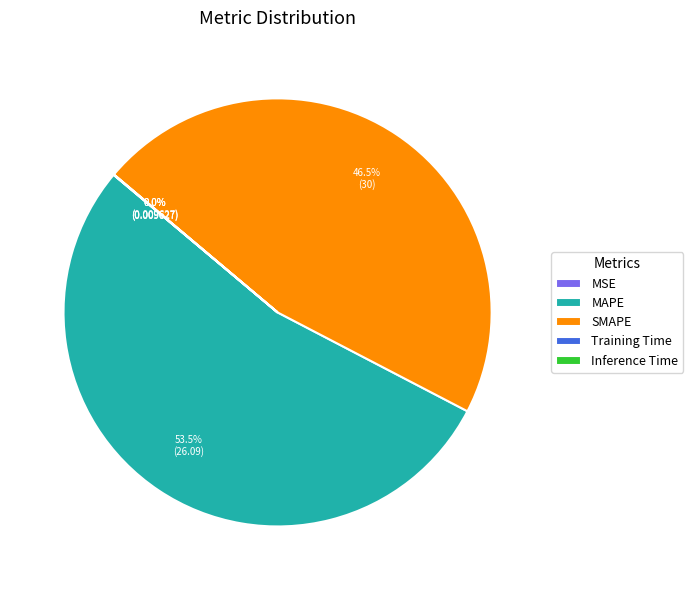

True or false: SMAPE accounts for 35% of the total.

False